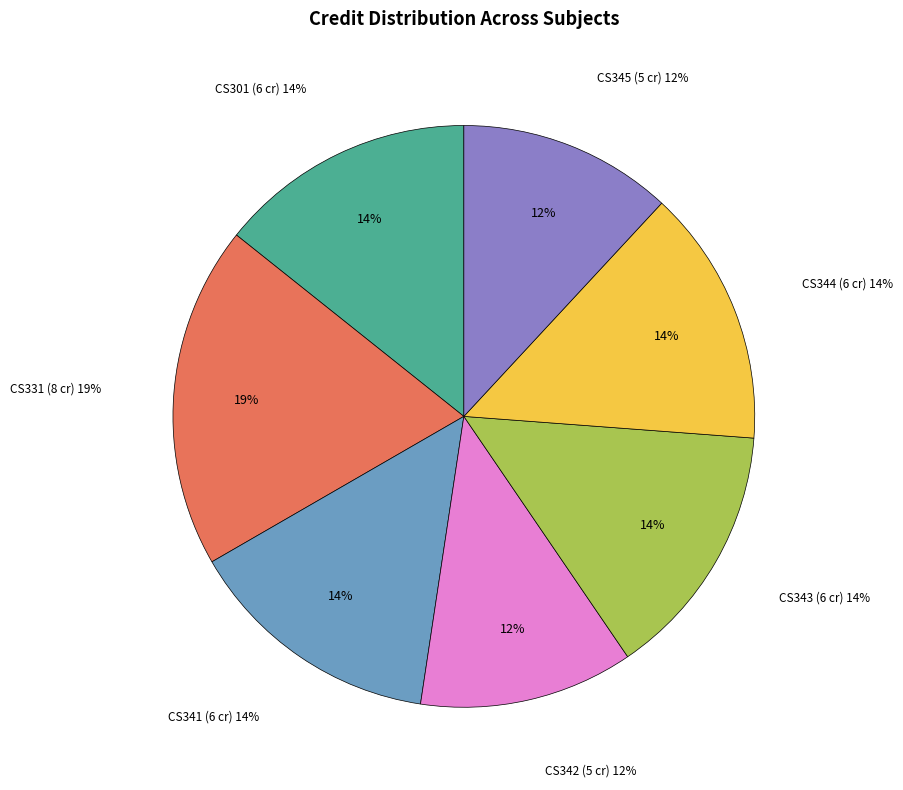

Which slice is the smallest?

CS342 Operating Systems Laboratory